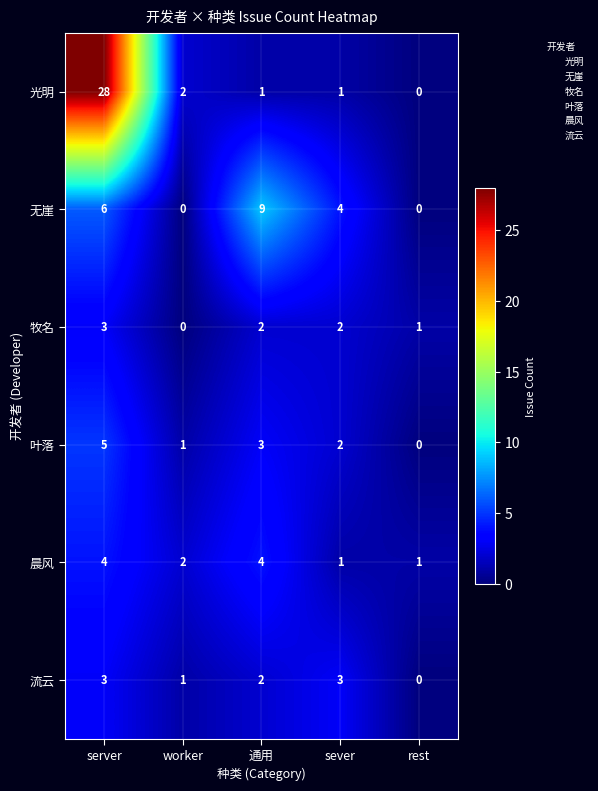

Which category has the lowest value in the 光明 series?

rest